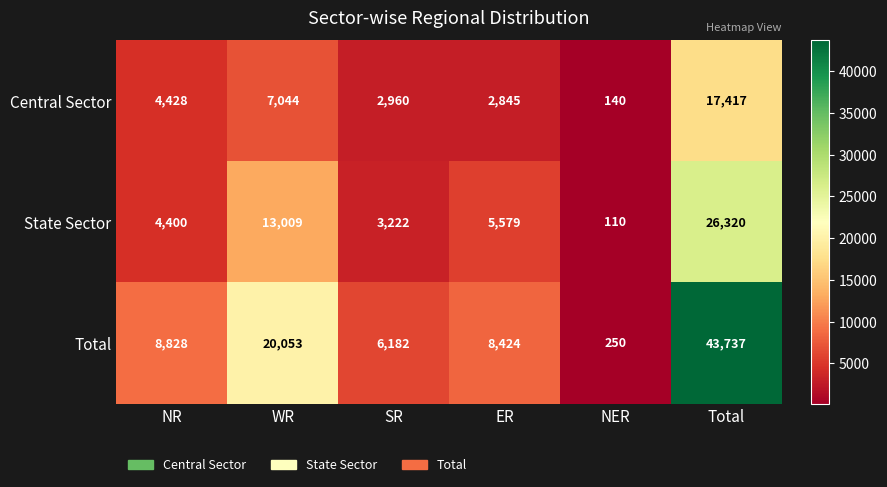

List the series in order of their peak value, lowest first.

Central Sector, State Sector, Total